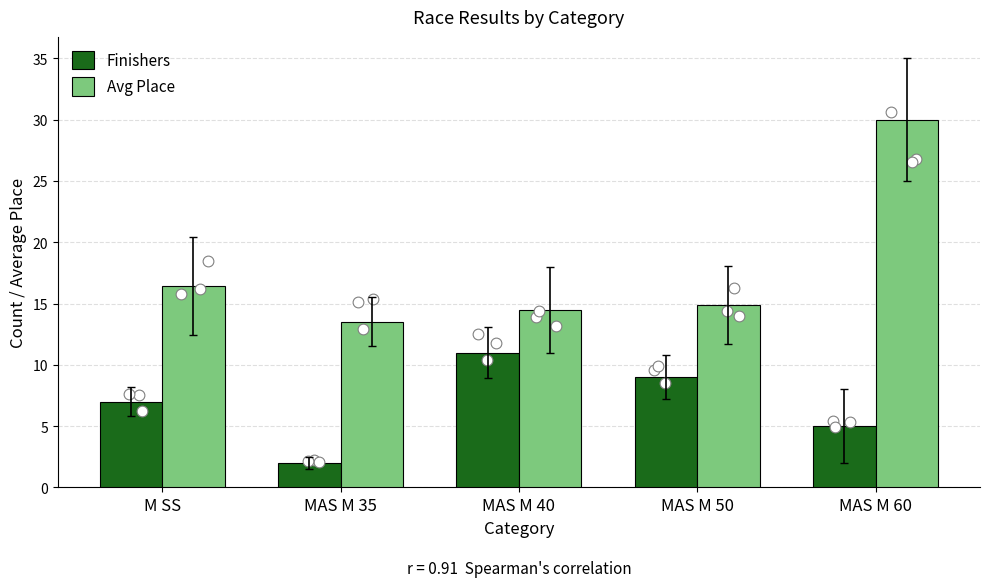

Which series reaches the maximum Y coordinate?

Avg Place